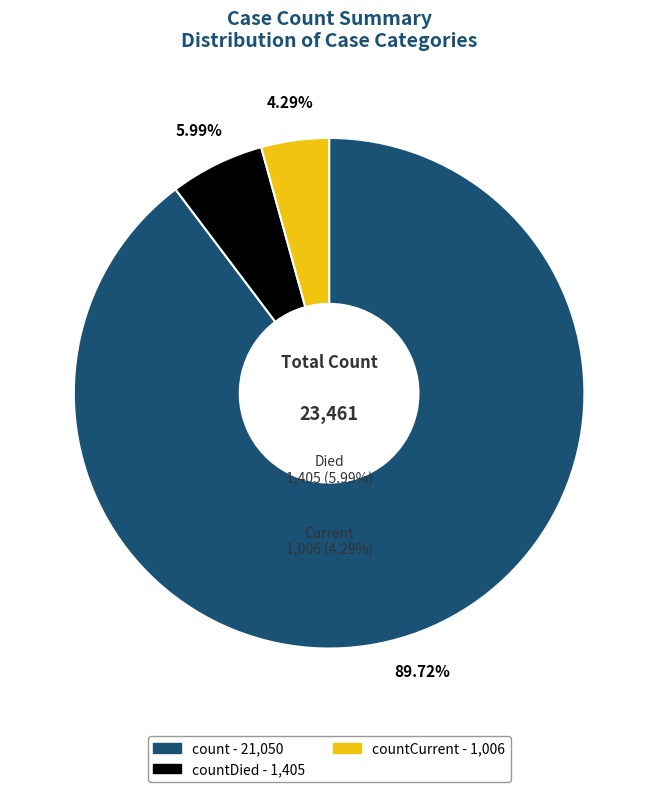

How many slices are in this pie chart?

3